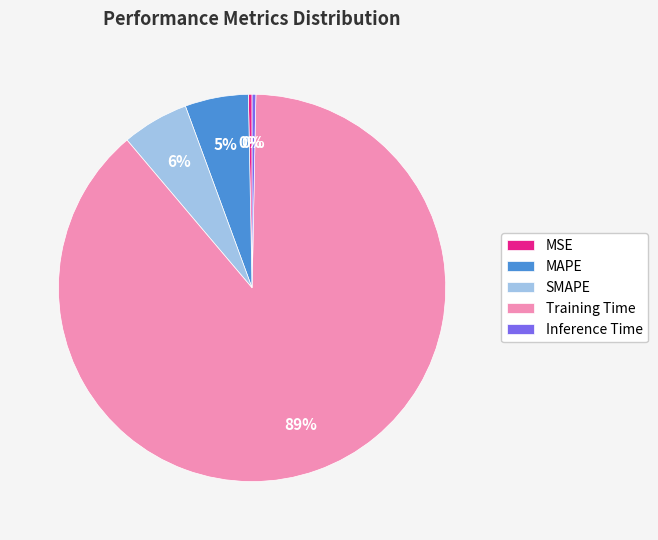

To the nearest percent, what percentage of the pie is MAPE?

5%